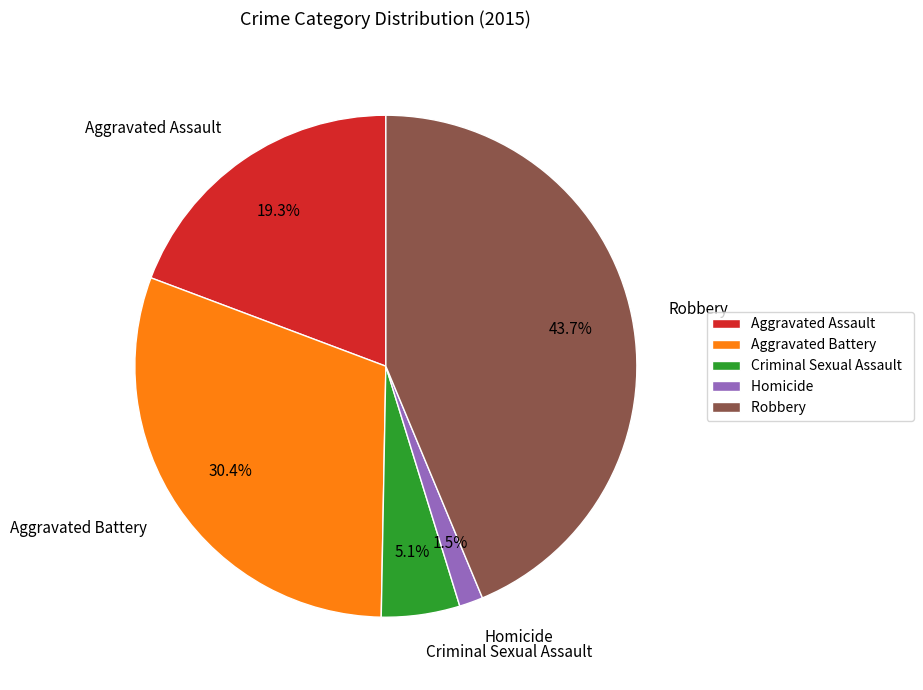

How many segments does this pie chart have?

5